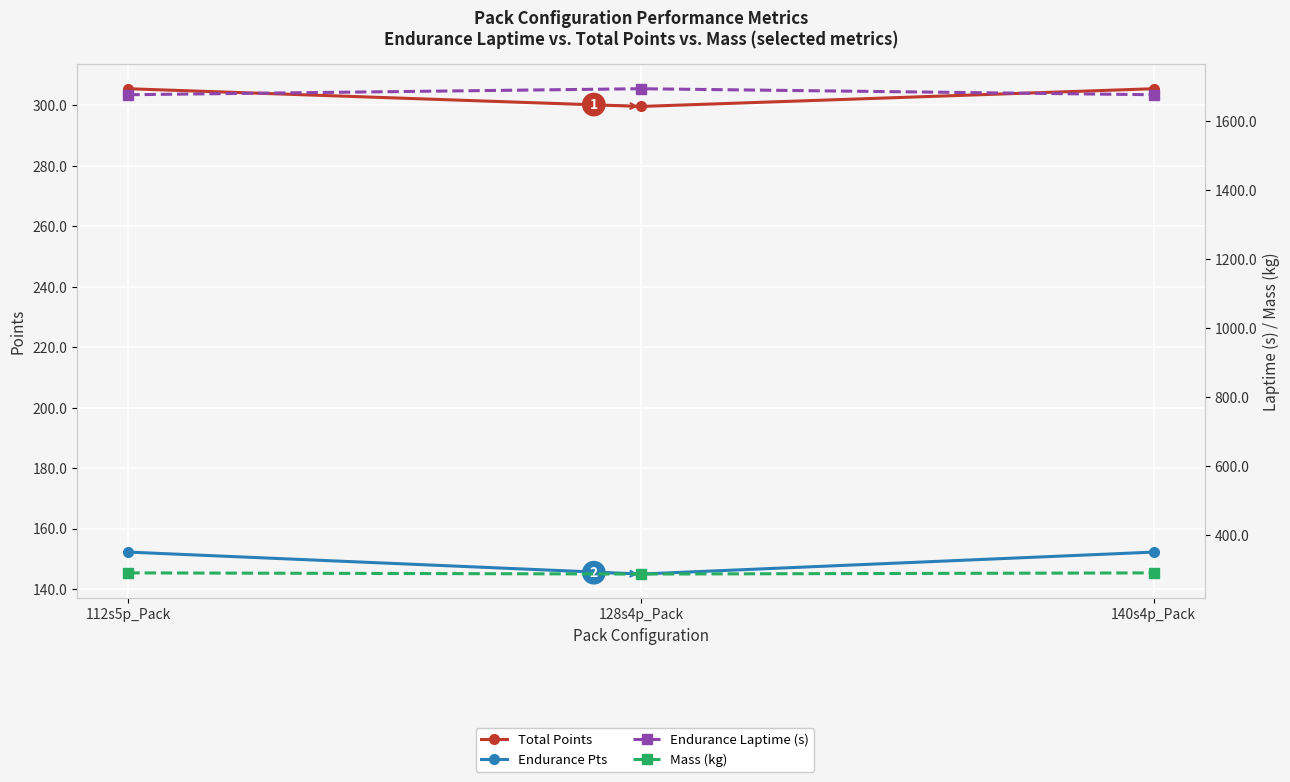

What is the greatest value displayed?

1694.7